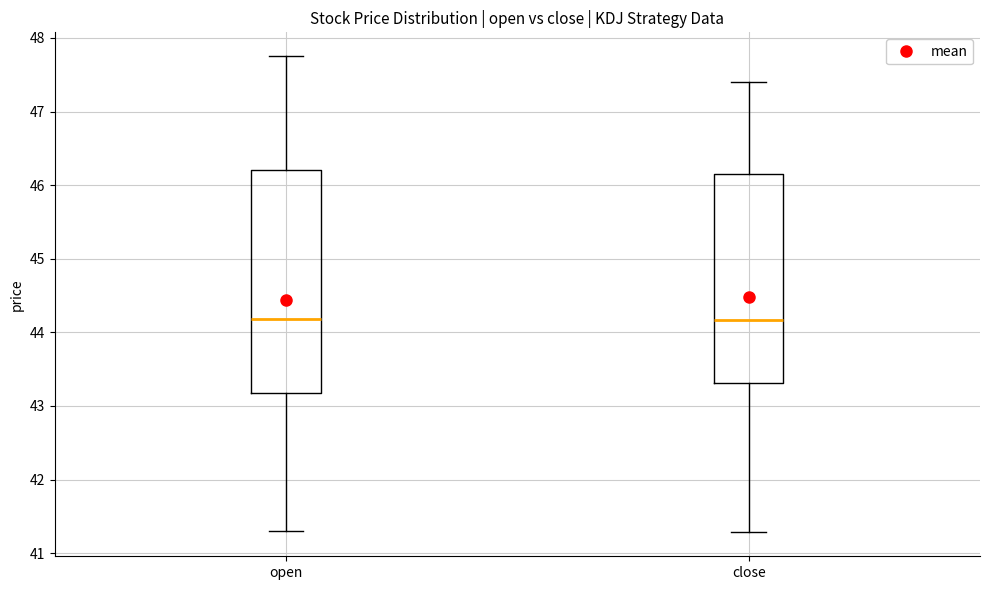

Reading left to right, read every box against the y-axis: the position of its median line, the range the box covers, and the ends of its whiskers. The values are not printed on the chart, so give them approximately, as read against the axis.

open: median 44.2, box 43.2 to 46.2, whiskers 41.3 to 47.8
close: median 44.2, box 43.3 to 46.2, whiskers 41.3 to 47.4